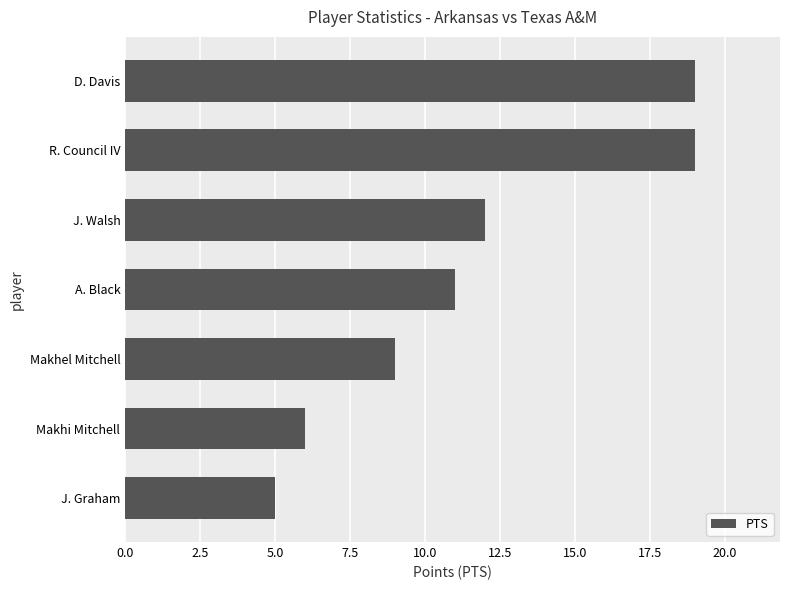

What is the greatest value displayed?

19